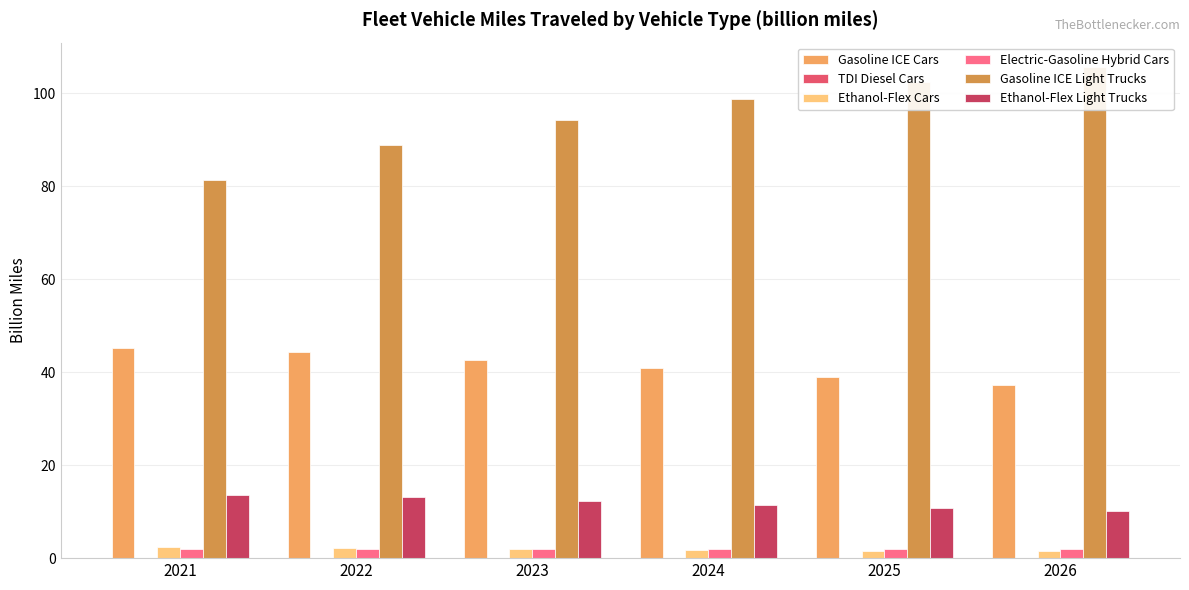

What is the spread (max minus min) of values at 2025?

102.4